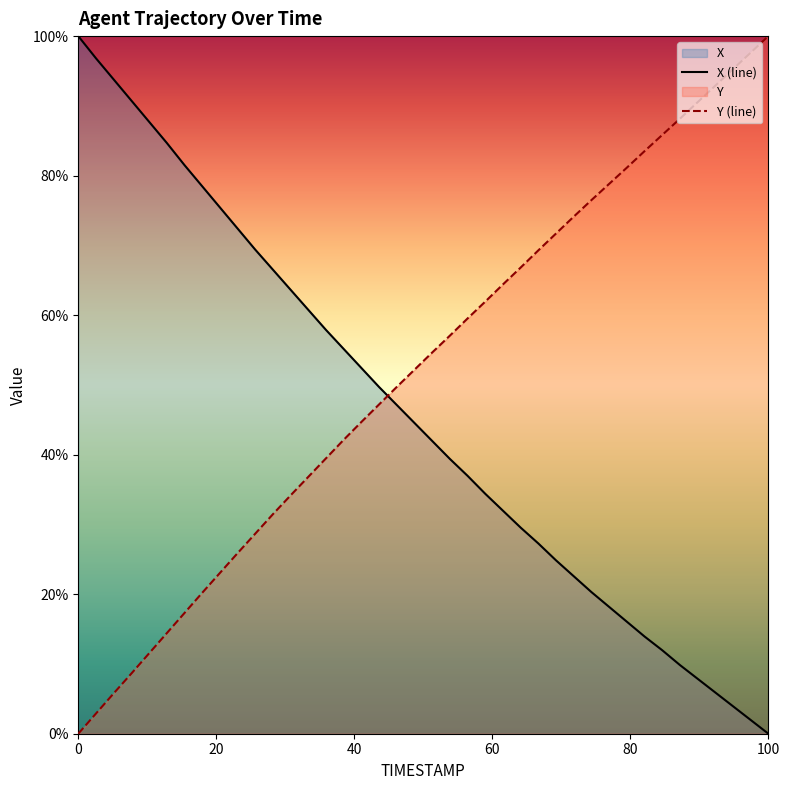

True or false: Y (line) has more than 2 interior local peaks.

False